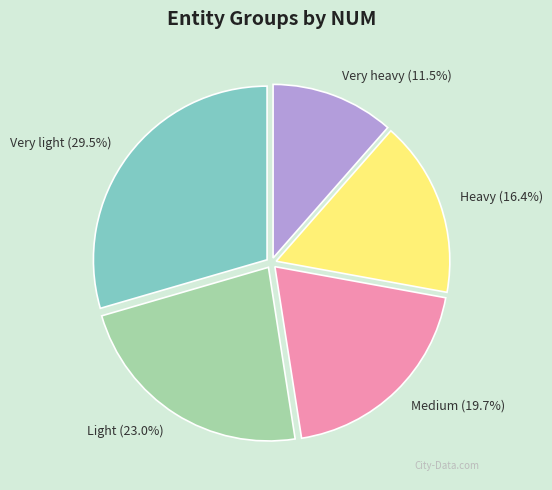

What percentage do Heavy and Very heavy together represent?

27.9%